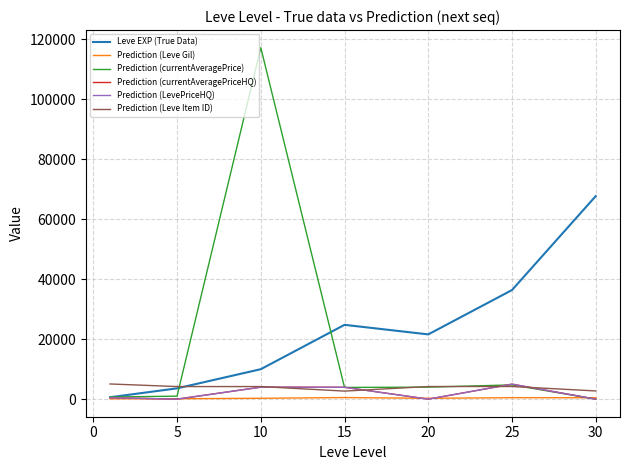

How many interior local valleys does the Prediction (currentAveragePriceHQ) series have?

2